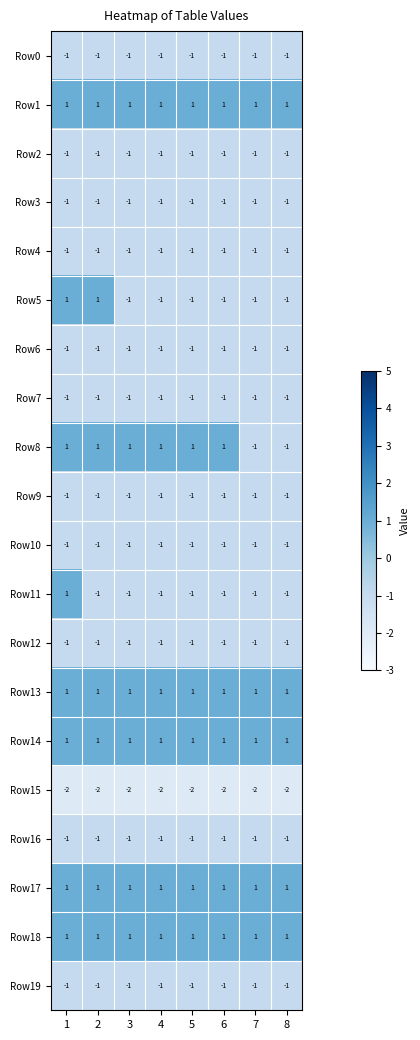

Between 5 and 8, which series saw the biggest shift?

Row8